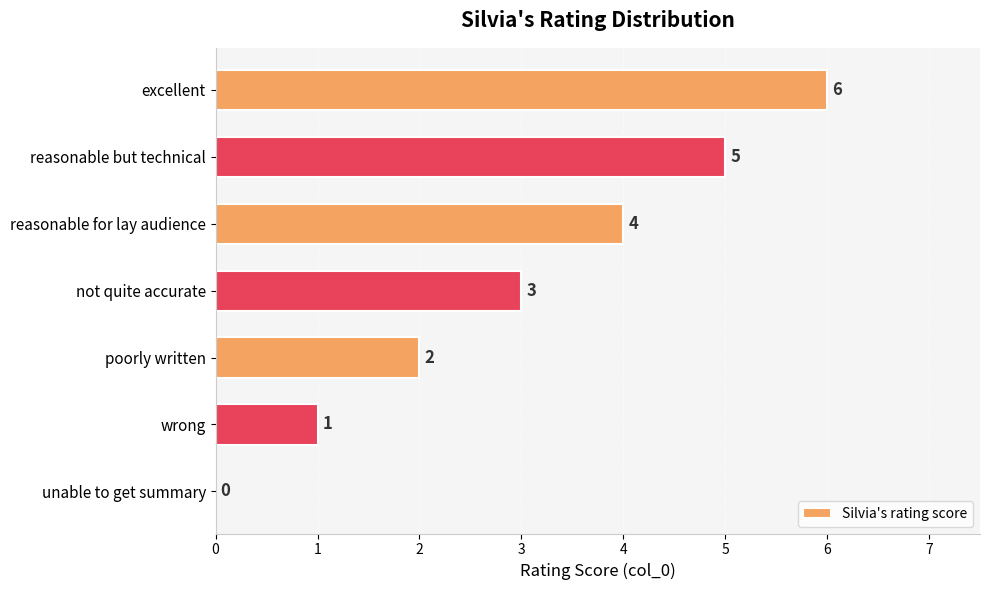

How many values are between 1 and 5?

5